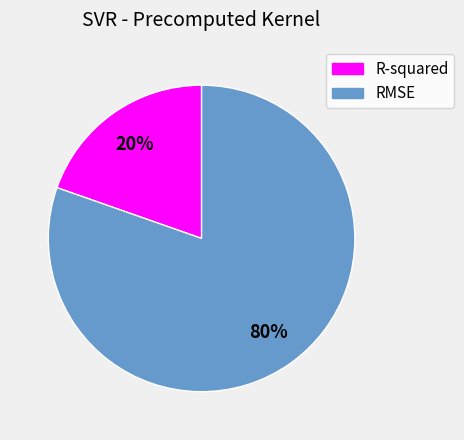

Is it true that R-squared is 20% of the pie?

True